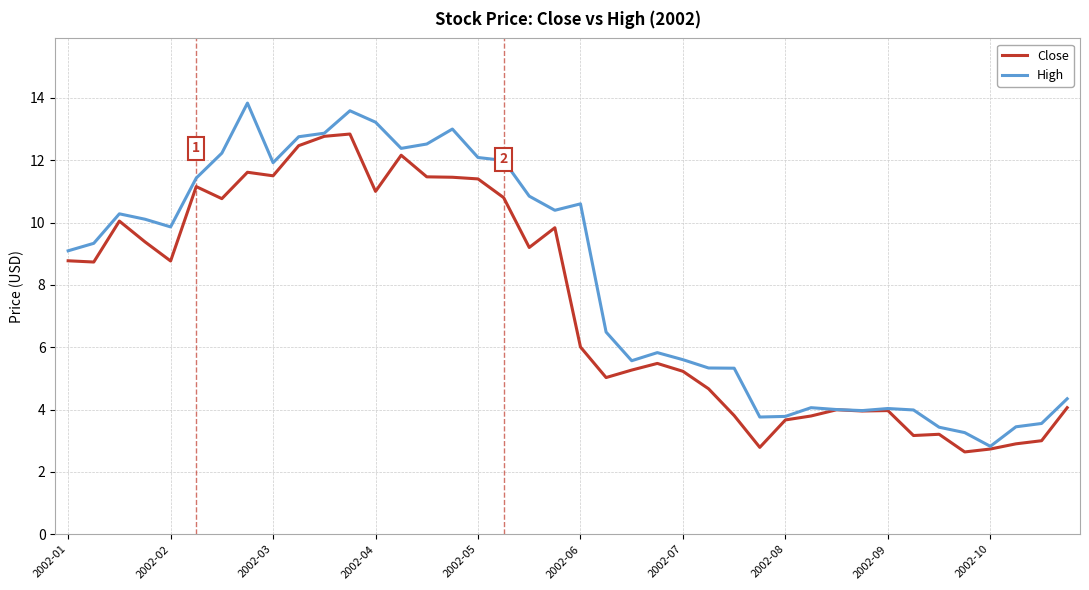

True or false: High has more than 1 interior local peaks.

True